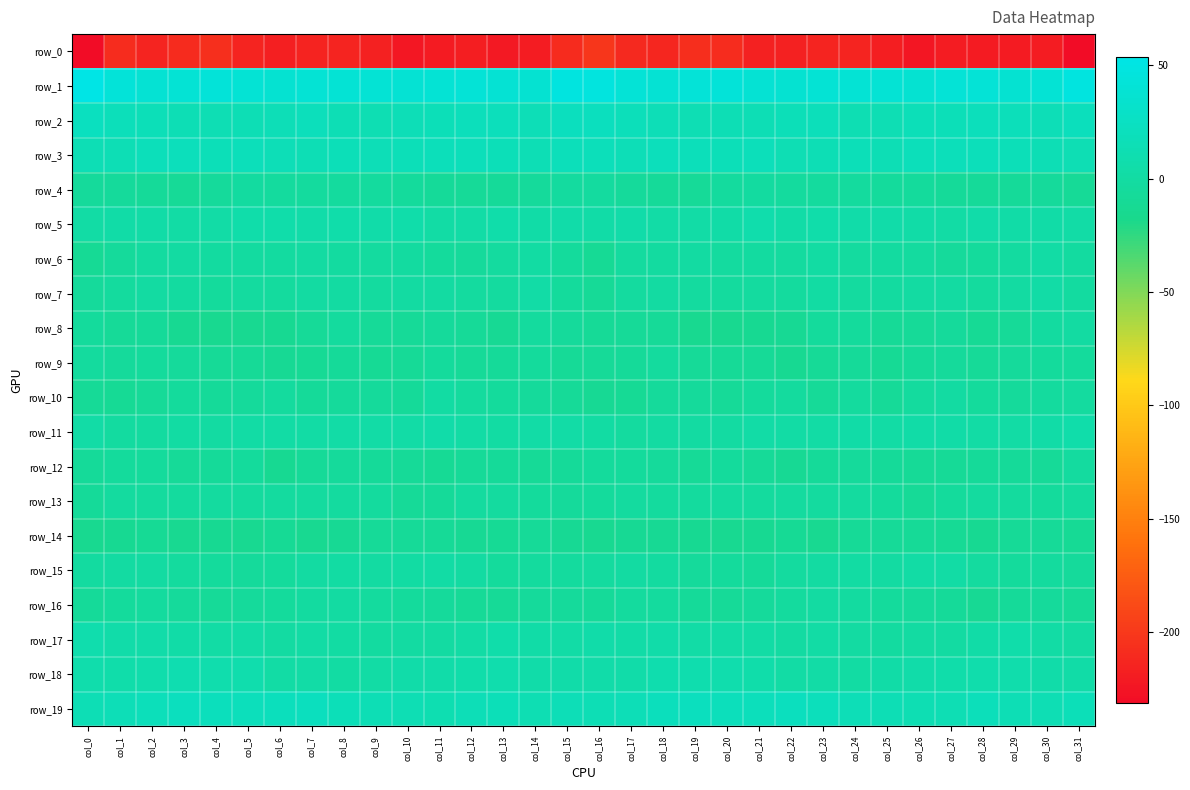

Which series has the widest spread of values?

row_0